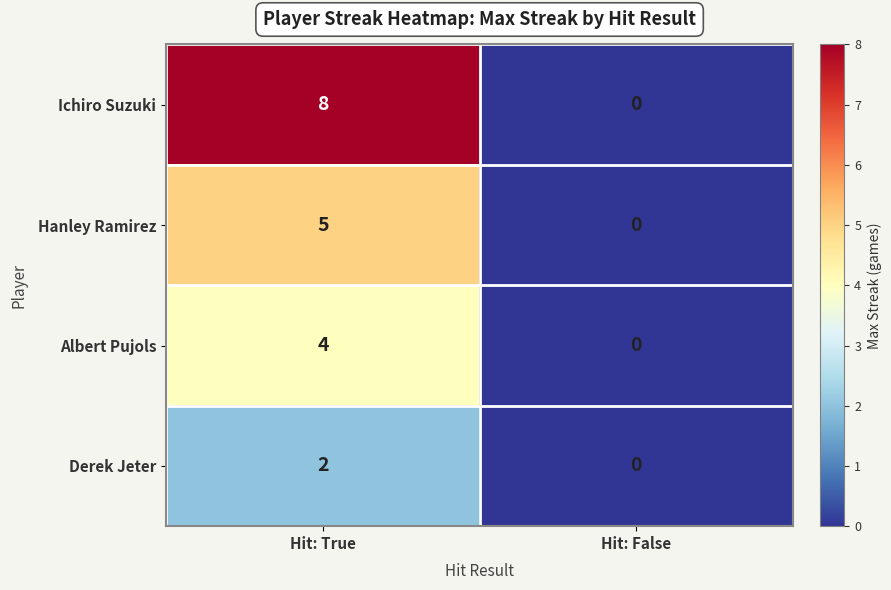

At which category does the chart reach its peak across all series?

Hit: True